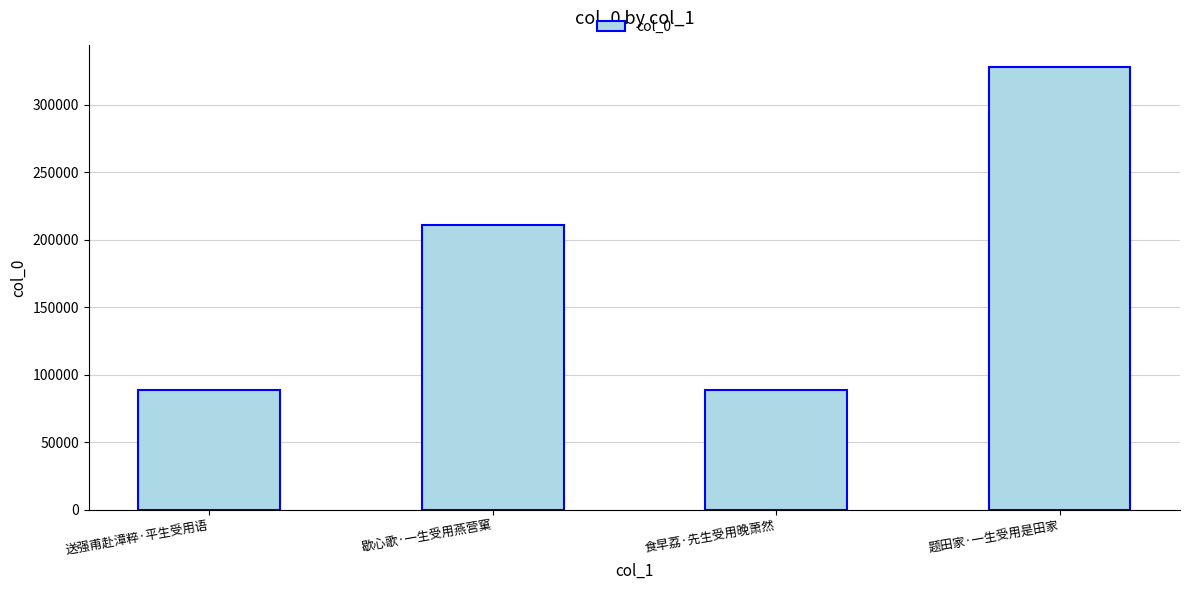

True or false: the data shows 185981 at 题田家·一生受用是田家.

False